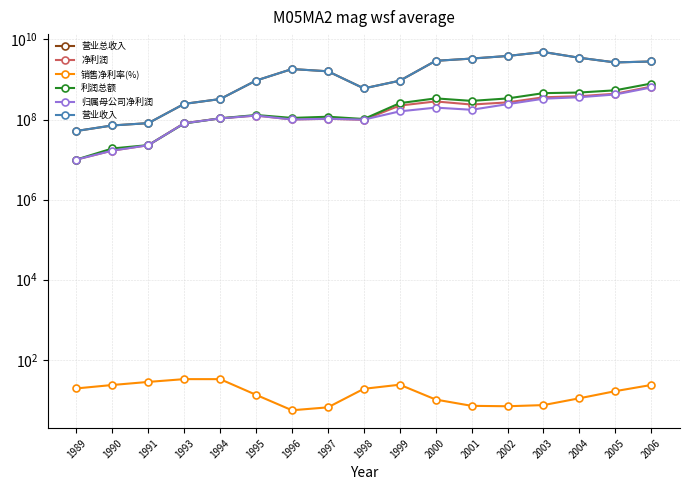

At how many categories does at least one series exceed 1785858427?

8